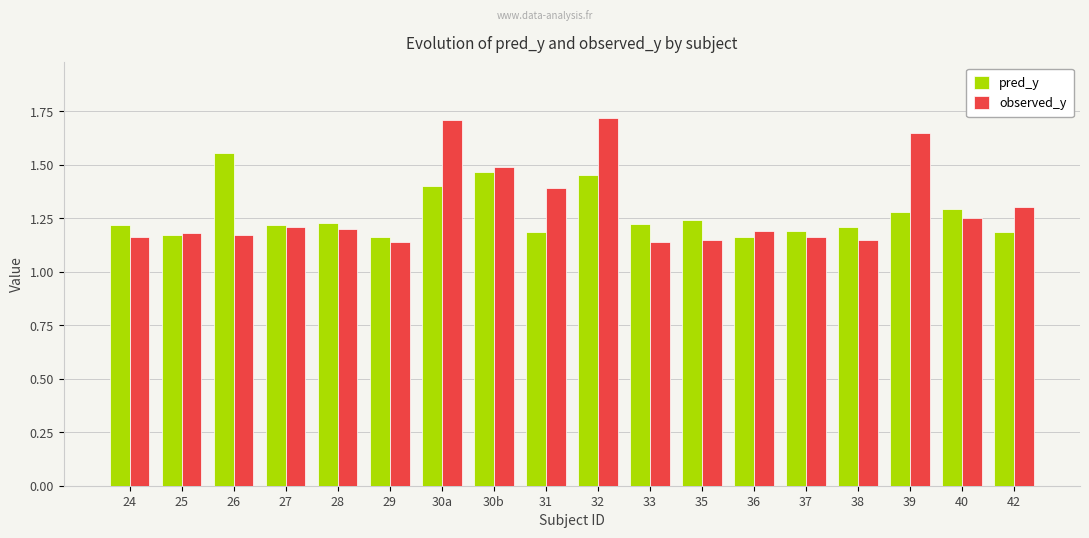

What is the sum of all observed_y values?

23.4